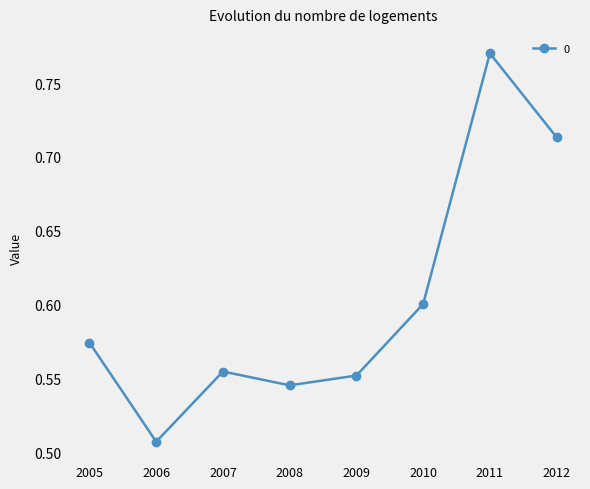

The value at 2010 is 0.8. True or false?

False